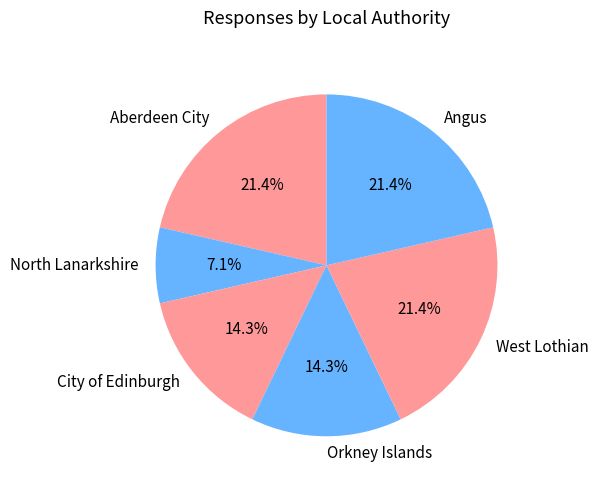

True or false: West Lothian accounts for 21% of the total.

True